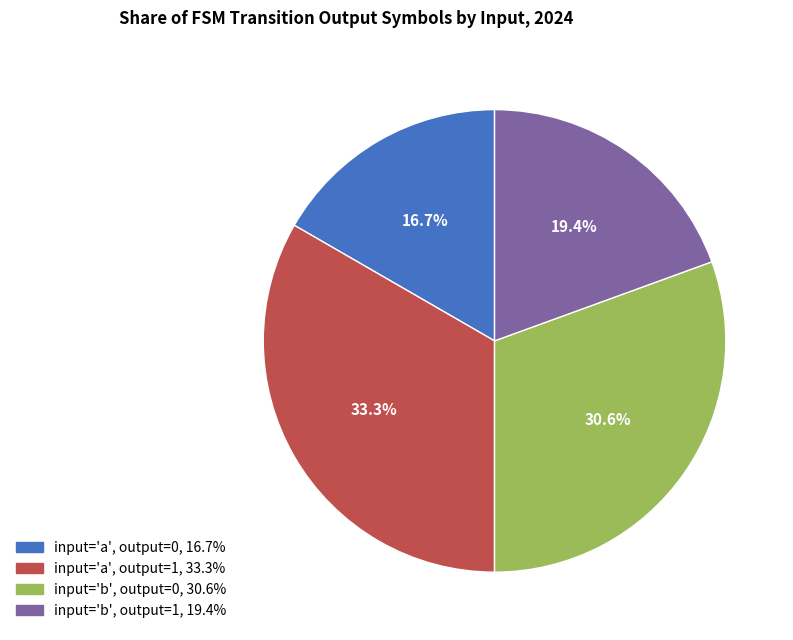

Is there a majority slice in this chart?

No